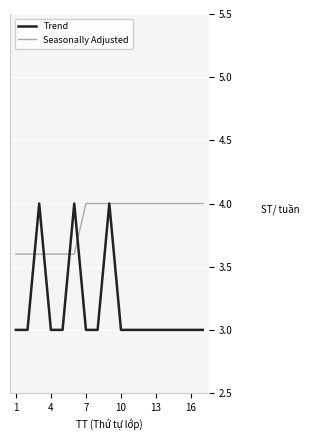

List the series in order of their overall mean, highest first.

Seasonally Adjusted, Trend